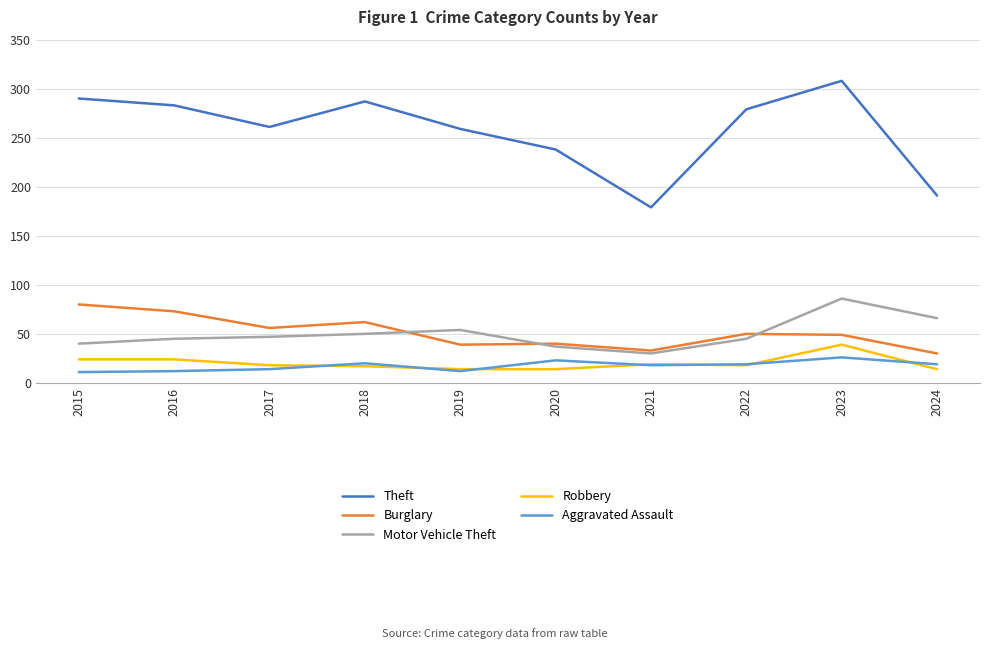

The value of Motor Vehicle Theft at 2016 is 45. True or false?

True